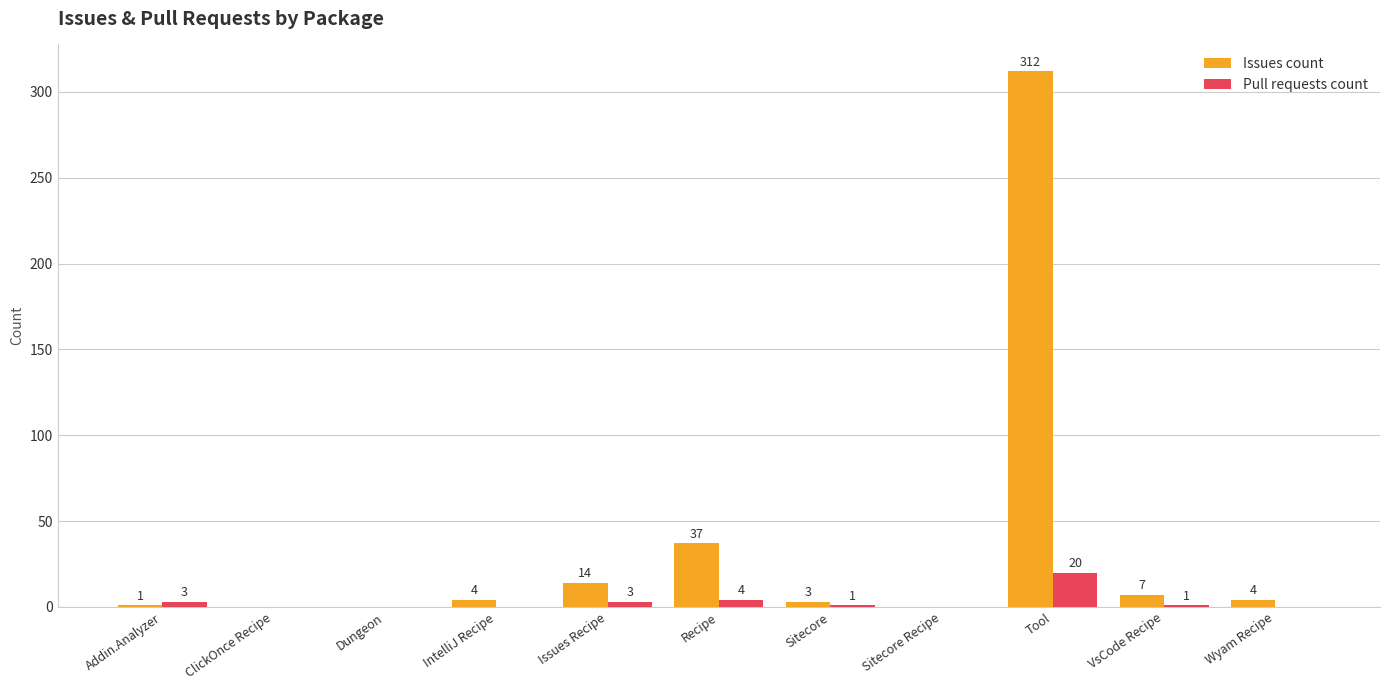

What is the sum of the Pull requests count values at Recipe and Tool?

24